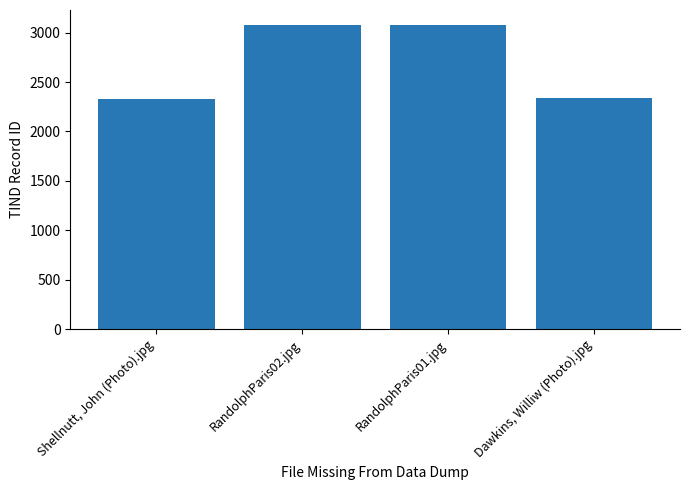

What is the smallest value displayed?

2328